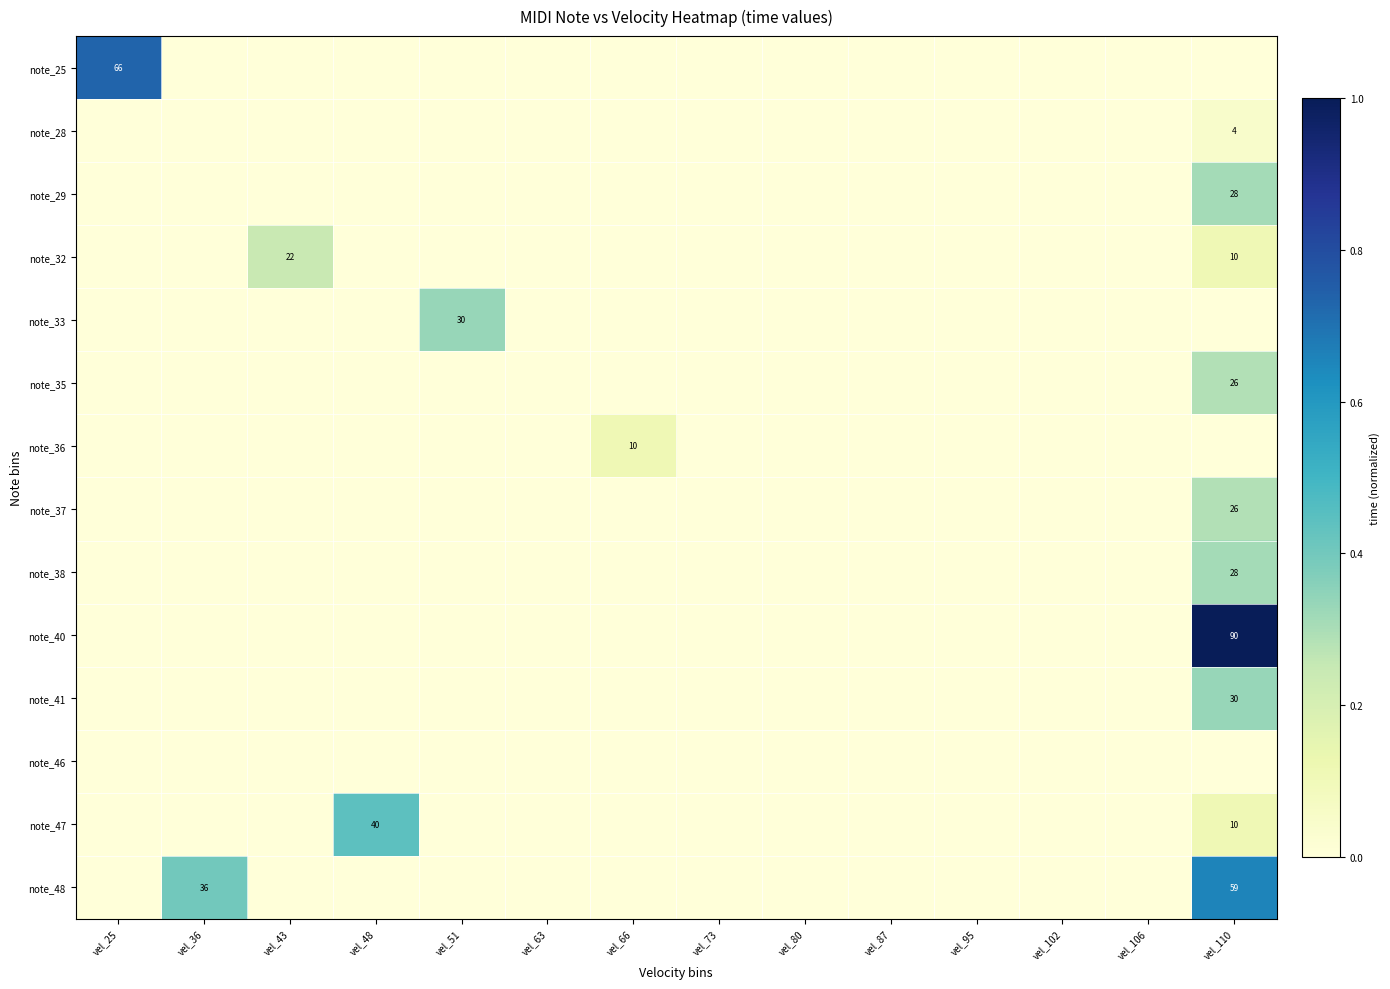

At vel_66, list the series in order from largest to smallest.

note_36, note_25, note_28, note_29, note_32, note_33, note_35, note_37, note_38, note_40, note_41, note_46, note_47, note_48